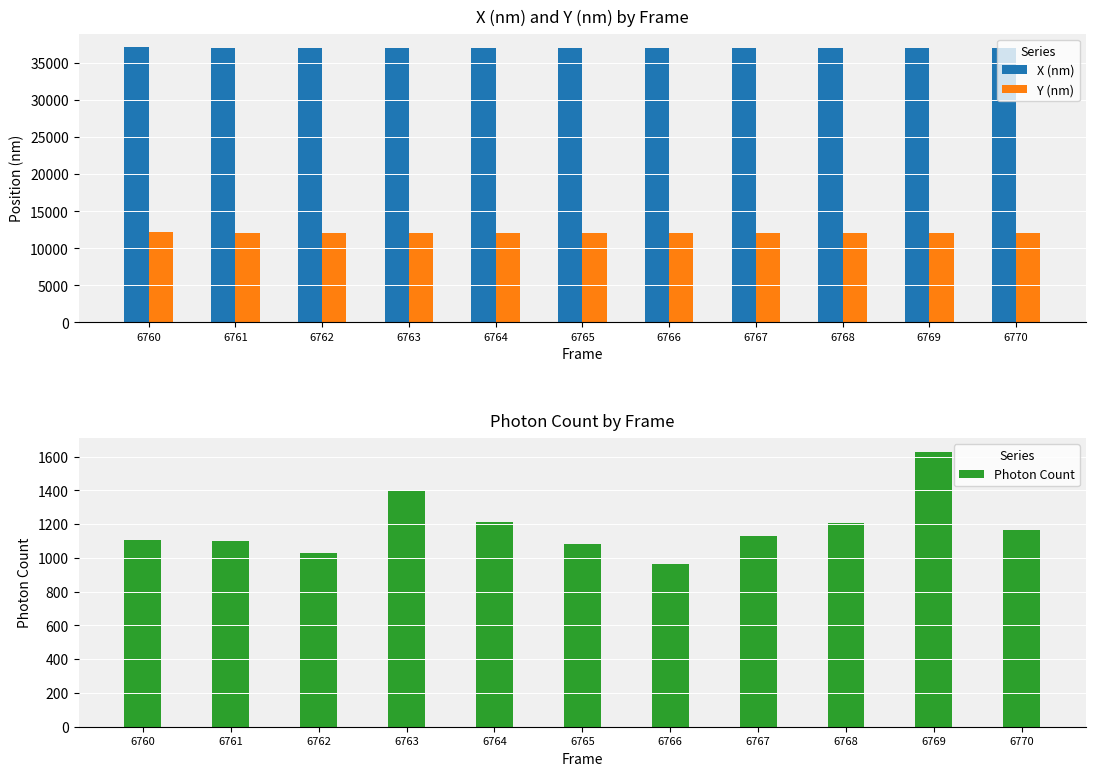

What is the value of the Photon Count bar at the 8th from the left?

1129.4